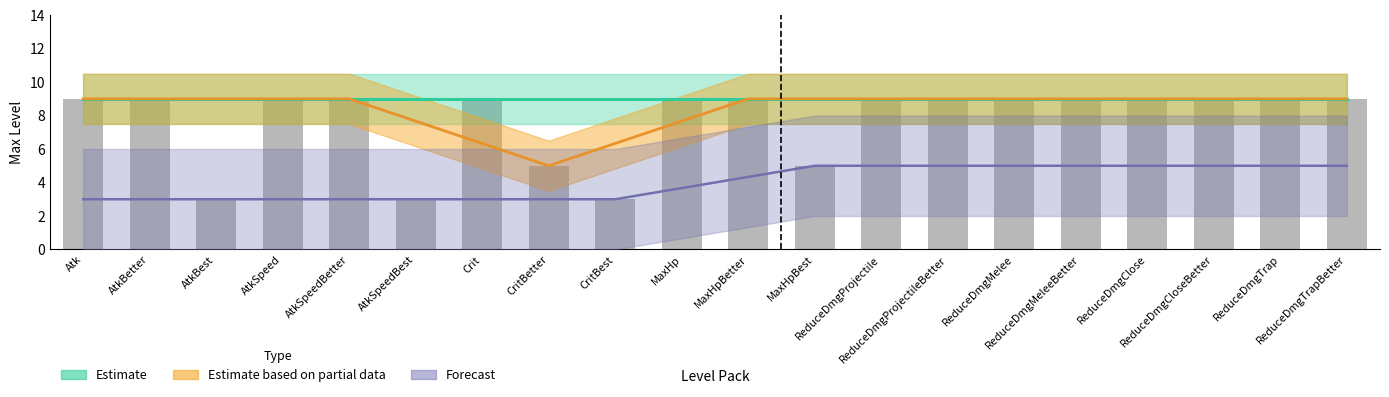

What is the label of the 16th bar from the right?

AtkSpeedBetter